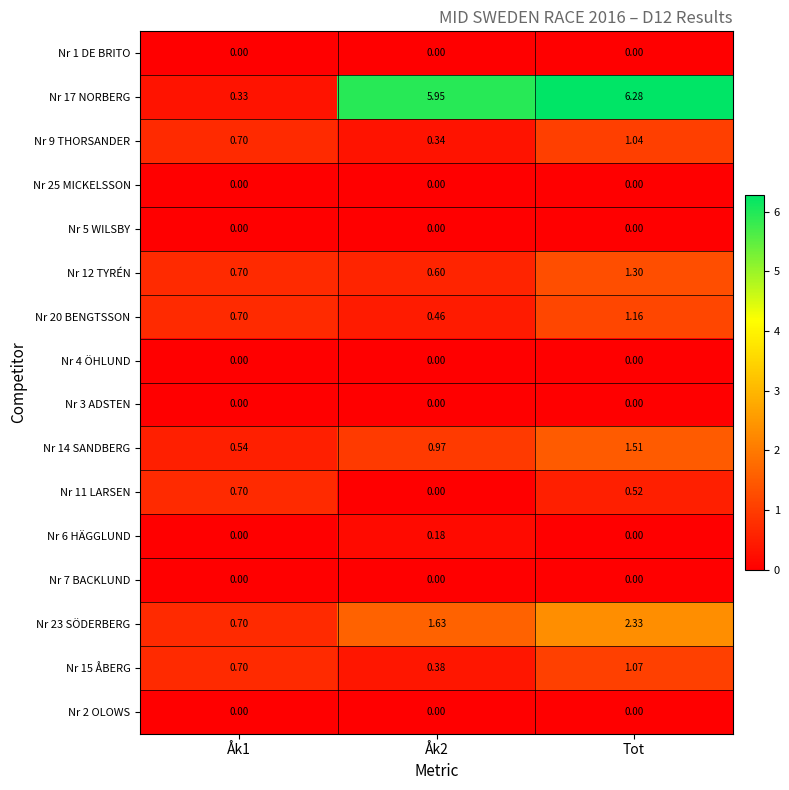

At which category is the sum across all series the highest?

Tot